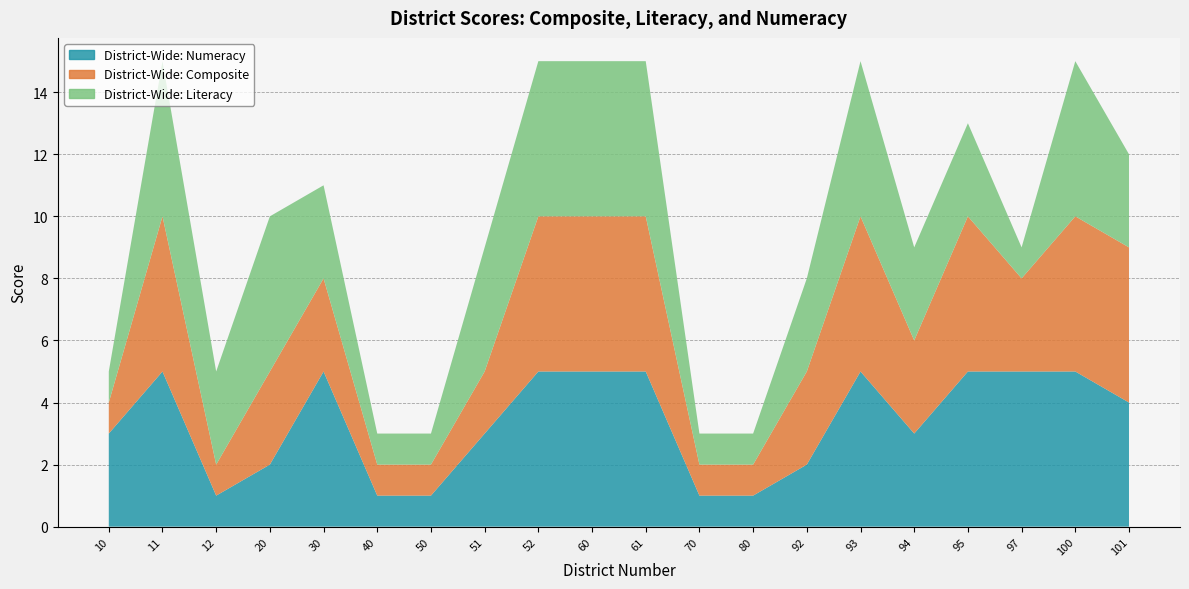

Reading left to right, transcribe all the data shown in this chart.

District-Wide: Numeracy: 3	5	1	2	5	1	1	3	5	5	5	1	1	2	5	3	5	5	5	4
District-Wide: Composite: 1	5	1	3	3	1	1	2	5	5	5	1	1	3	5	3	5	3	5	5
District-Wide: Literacy: 1	5	3	5	3	1	1	4	5	5	5	1	1	3	5	3	3	1	5	3